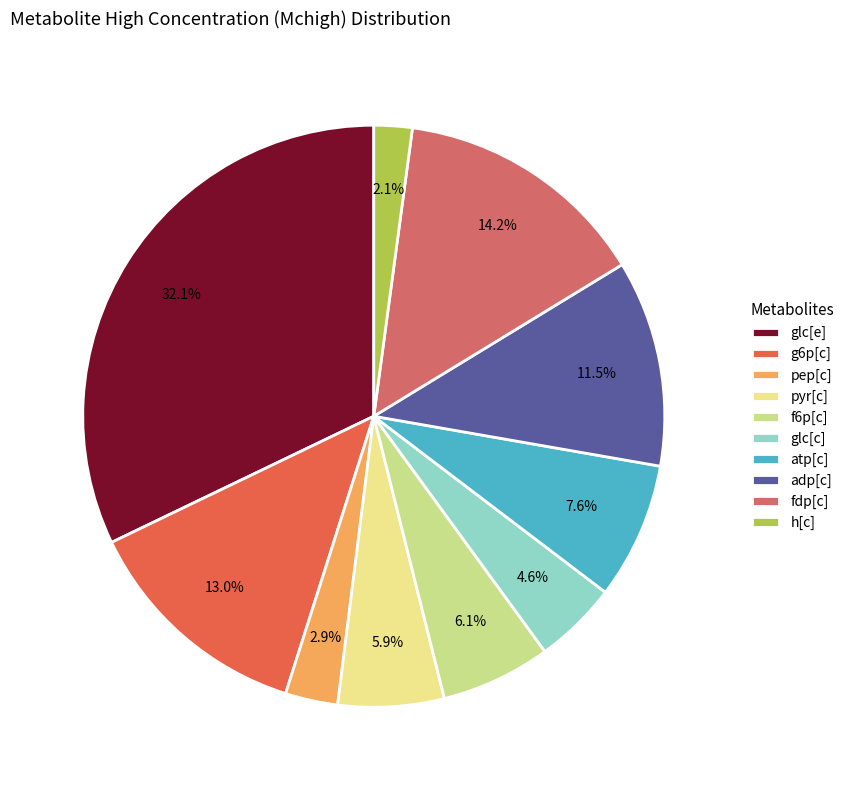

Between glc[c] and glc[e], which is larger?

glc[e]